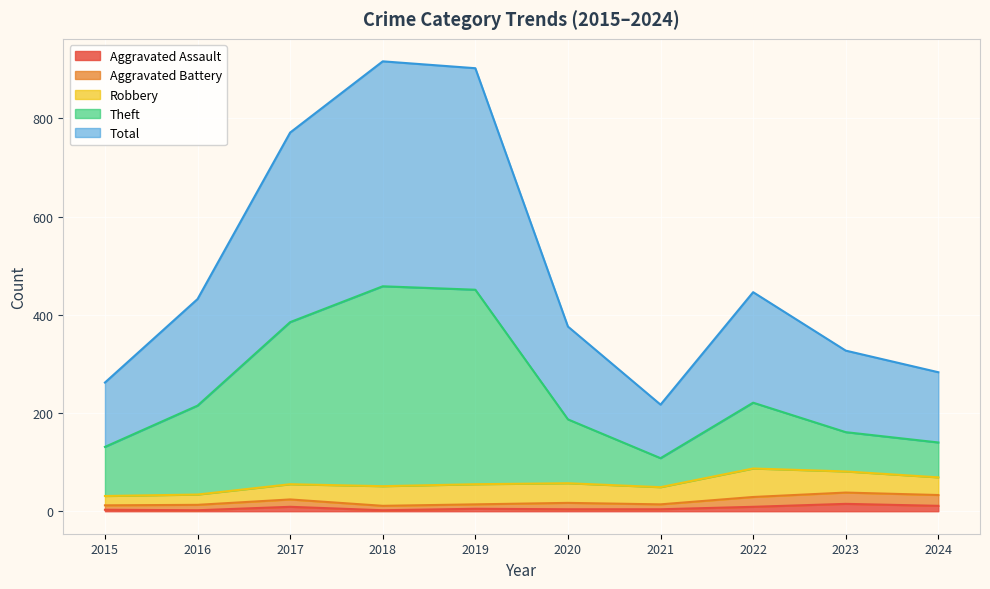

What is the lowest value of the Aggravated Assault series?

2